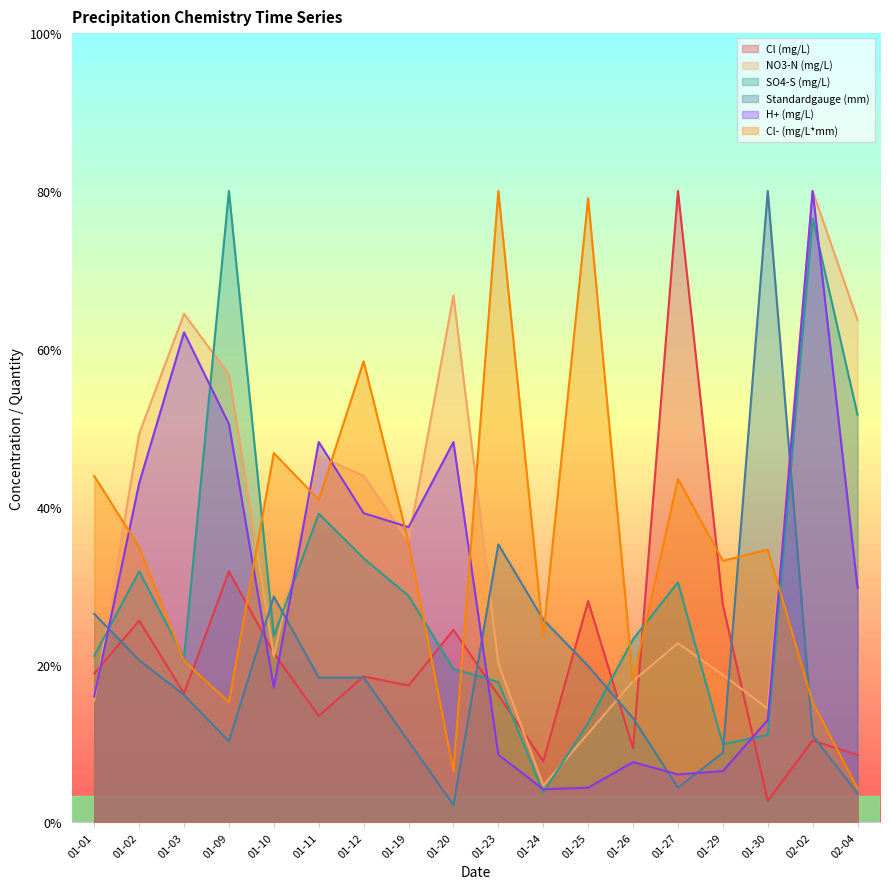

Which series has the largest range (max minus min)?

Standardgauge (mm)